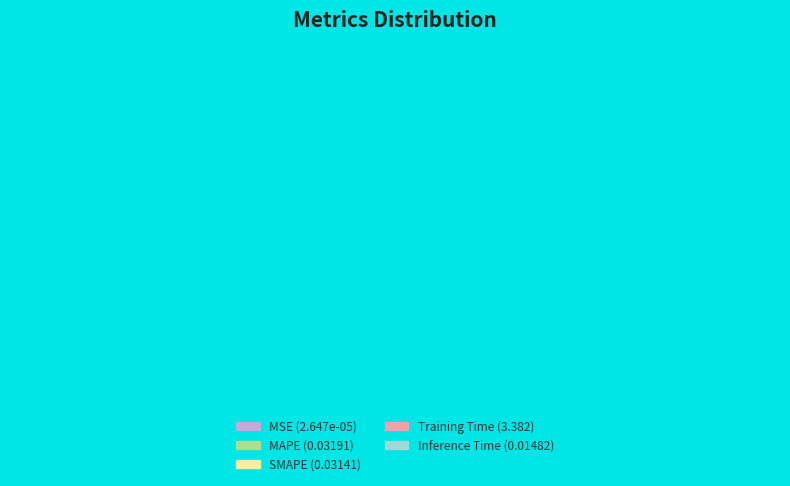

Which category accounts for the majority?

Training Time